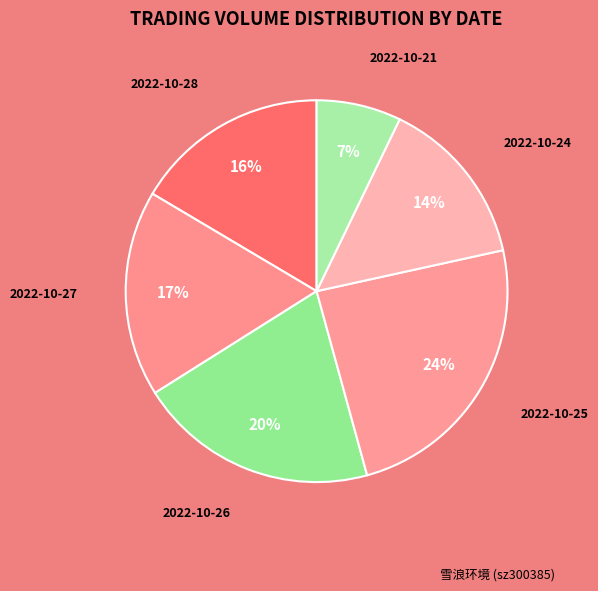

To the nearest percent, what is the difference between the largest and smallest slice percentages?

17%